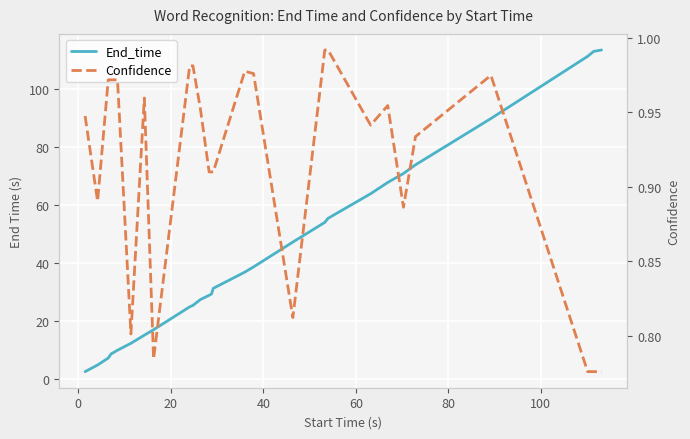

Does the chart display data point markers on the line(s)?

No